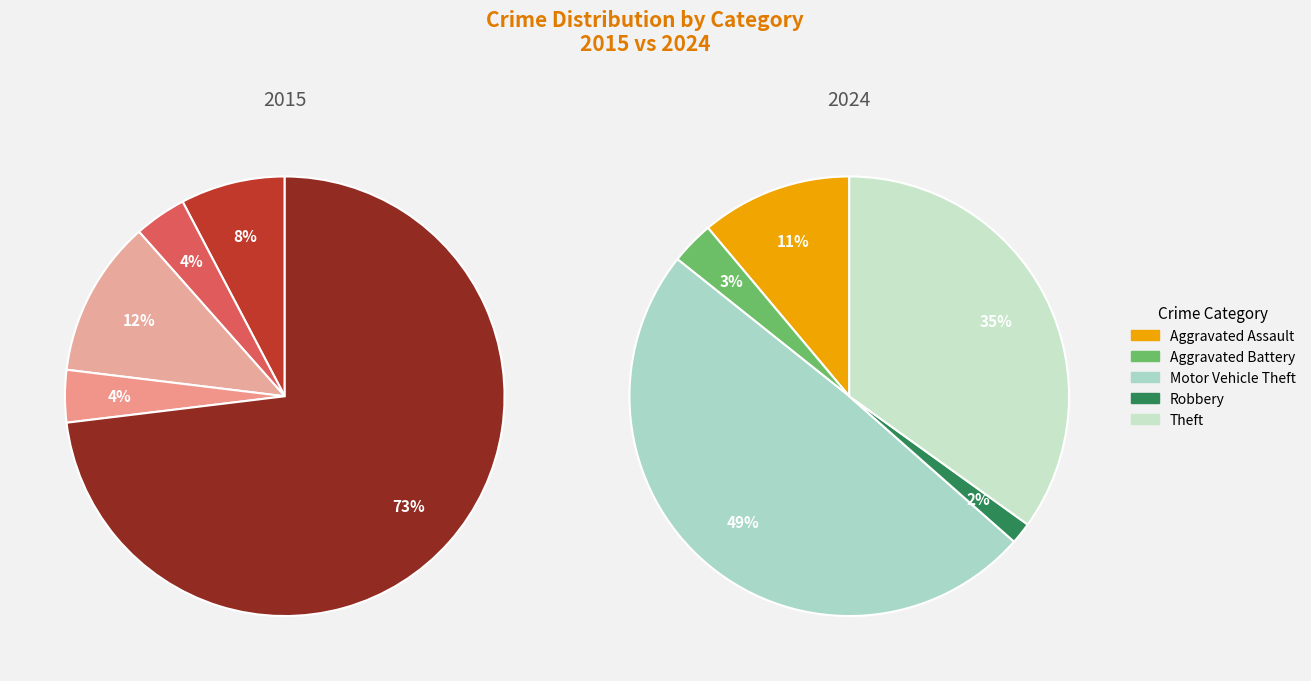

Is values_2024 the majority of the pie?

No